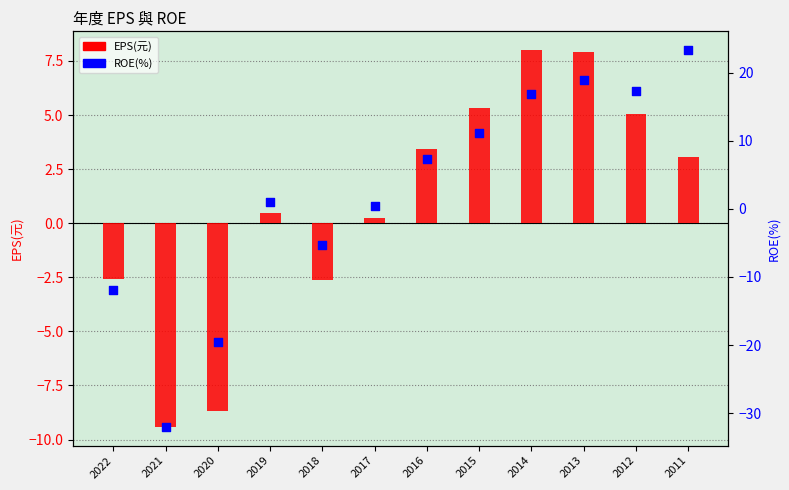

Which series has the largest Y range (max minus min)?

ROE(%)